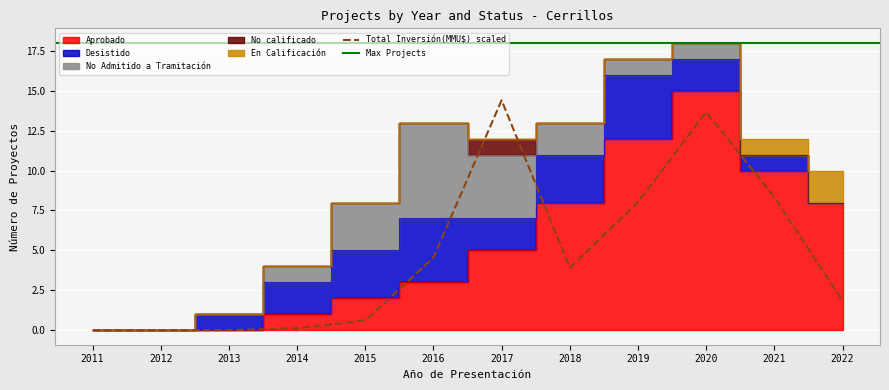

Reading left to right, transcribe all the data shown in this chart.

Aprobado: 2011=0	2012=0	2013=0	2014=1	2015=2	2016=3	2017=5	2018=8	2019=12	2020=15	2021=10	2022=8
Desistido: 2011=0	2012=0	2013=1	2014=2	2015=3	2016=4	2017=2	2018=3	2019=4	2020=2	2021=1	2022=0
En Calificación: 2011=0	2012=0	2013=0	2014=0	2015=0	2016=0	2017=0	2018=0	2019=0	2020=0	2021=1	2022=2
No Admitido a Tramitación: 2011=0	2012=0	2013=0	2014=1	2015=3	2016=6	2017=4	2018=2	2019=1	2020=1	2021=0	2022=0
No calificado: 2011=0	2012=0	2013=0	2014=0	2015=0	2016=0	2017=1	2018=0	2019=0	2020=0	2021=0	2022=0